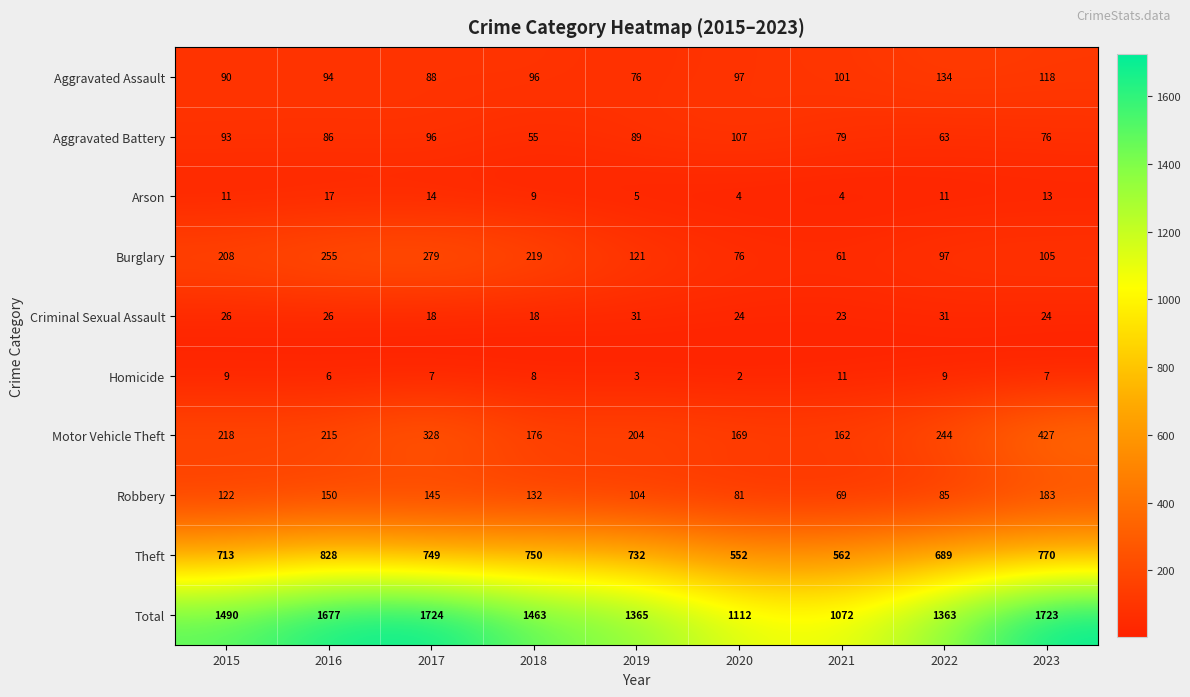

How many data points does each series have?

9